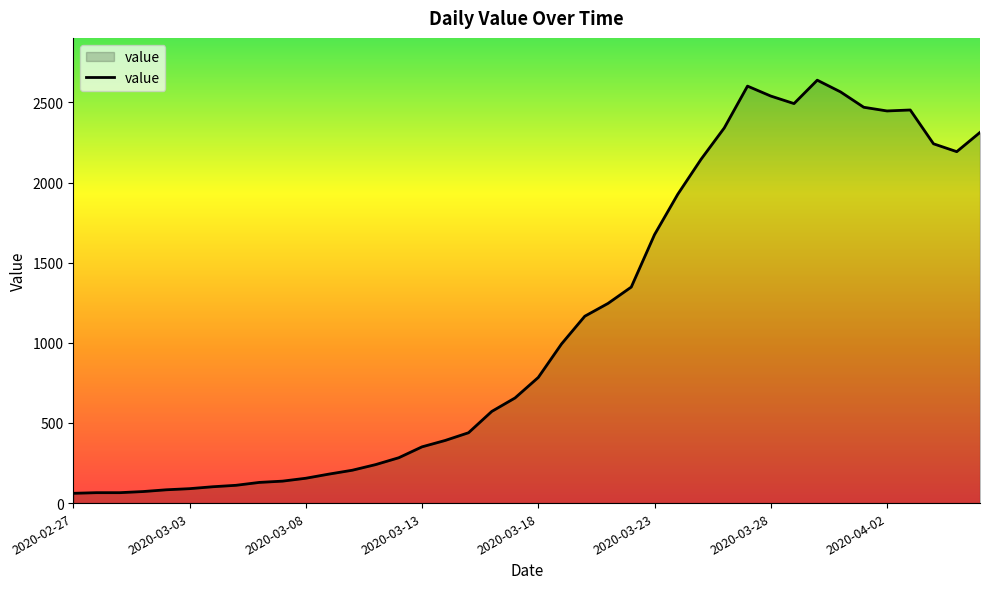

Does the chart display data point markers on the line(s)?

No